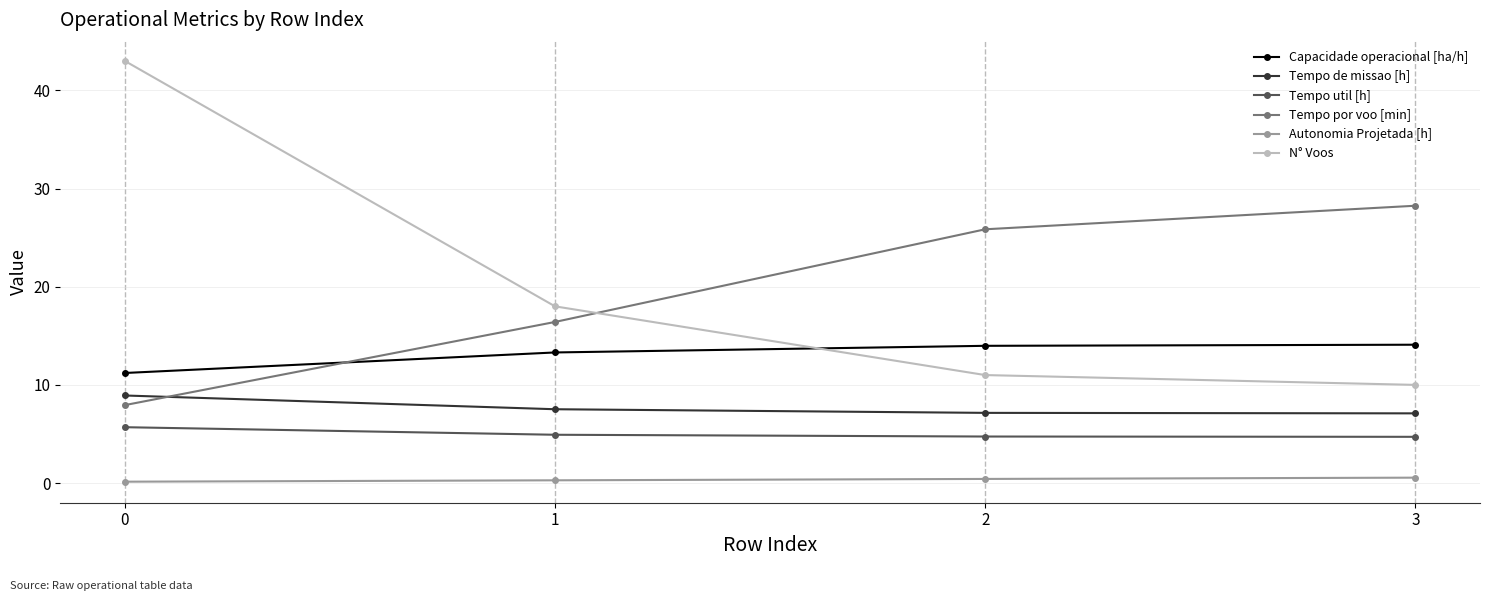

What is the lowest value of the Tempo util [h] series?

4.7